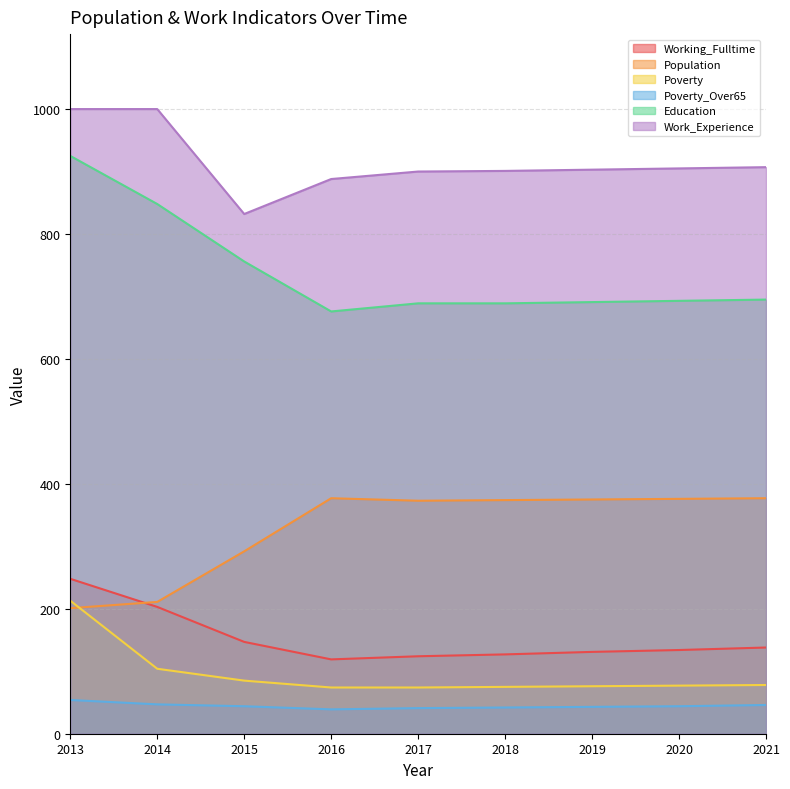

What are all the series names shown in the legend?

Working_Fulltime, Population, Poverty, Poverty_Over65, Education, Work_Experience